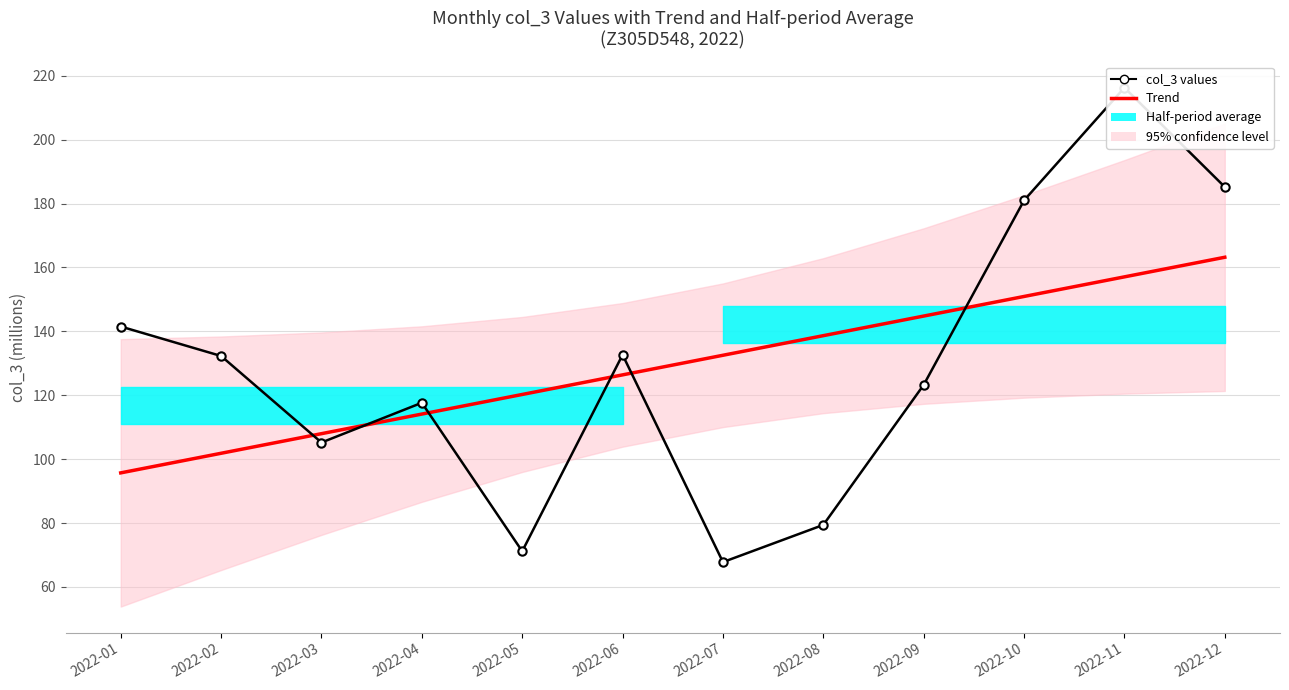

How many data points in col_3 values are less than 132?

6